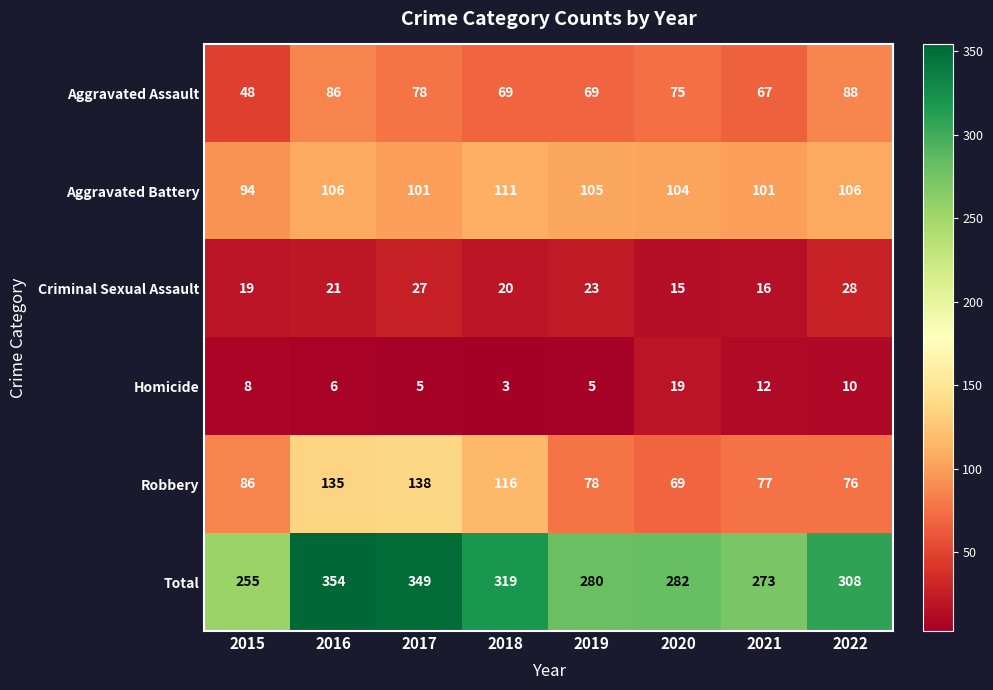

True or false: Aggravated Battery has a value of 101 at 2017.

True